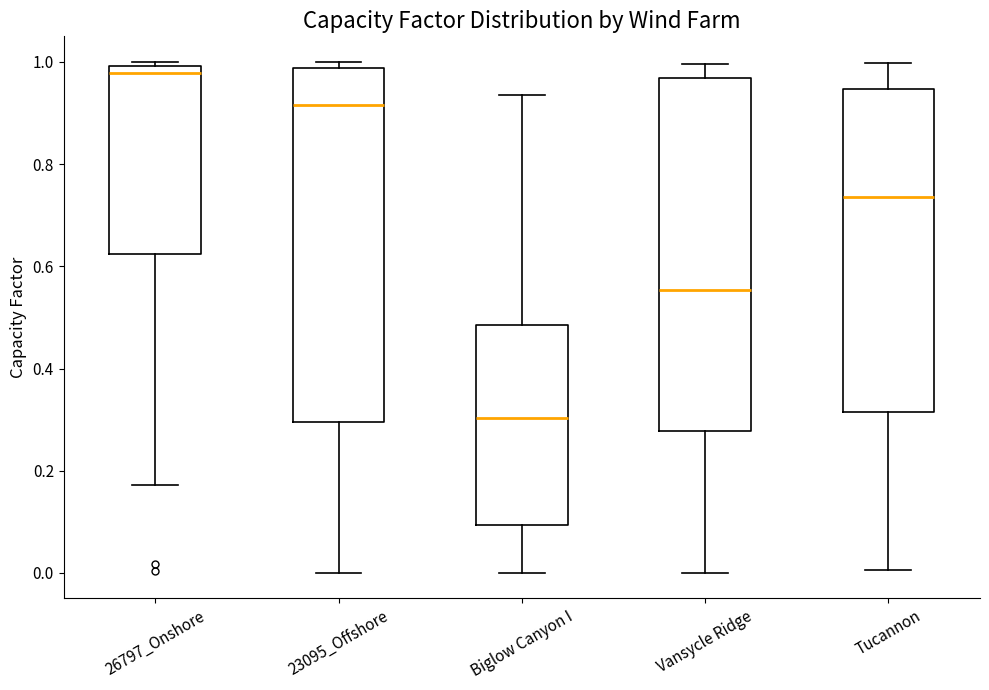

Reading left to right, read every box against the y-axis: the position of its median line, the range the box covers, and the ends of its whiskers. The values are not printed on the chart, so give them approximately, as read against the axis.

26797_Onshore: median 0.98, box 0.62 to 1.00, whiskers 0.18 to 1.00 (just above the box's upper edge)
23095_Offshore: median 0.92, box 0.30 to 0.98, whiskers 0.00 to 1.00
Biglow Canyon I: median 0.30, box 0.10 to 0.48, whiskers 0.00 to 0.94
Vansycle Ridge: median 0.56, box 0.28 to 0.96, whiskers 0.00 to 1.00
Tucannon: median 0.74, box 0.32 to 0.94, whiskers 0.00 to 1.00